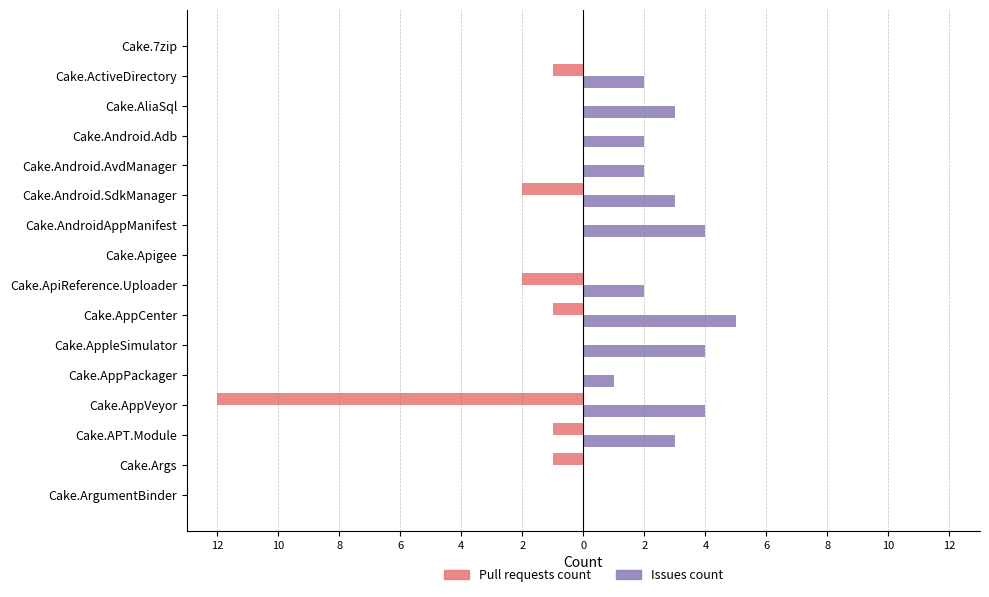

What are all the series names shown in the legend?

Pull requests count, Issues count